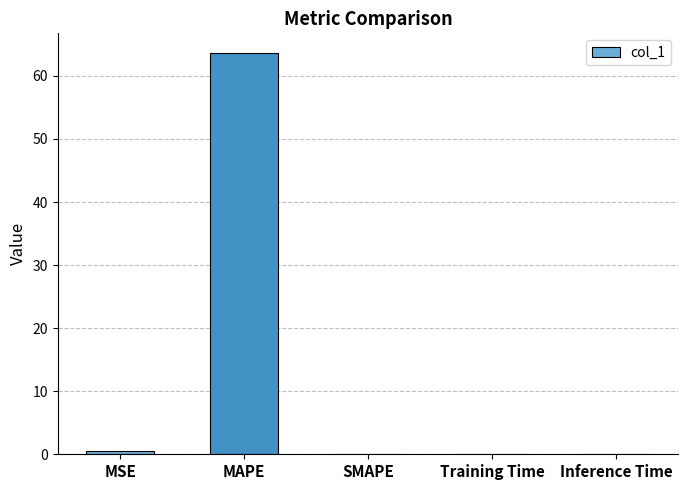

Read the value at MAPE.

63.6